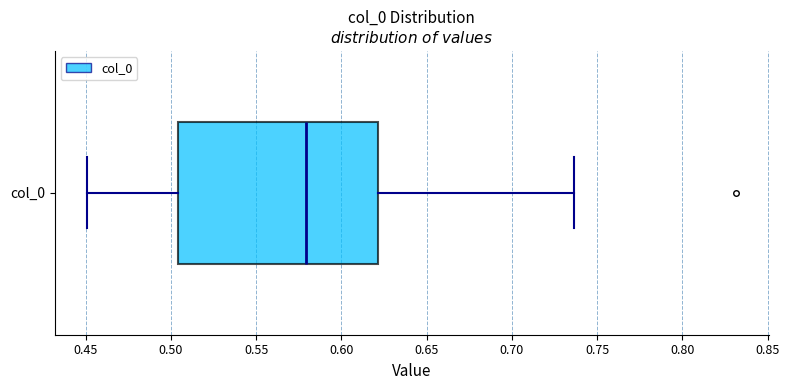

Read this box plot against the x-axis: the position of the median line, the range covered by the box, and the ends of both whiskers. The values are not printed on the chart, so give them approximately, as read against the axis.

median 0.580, box 0.505 to 0.620, whiskers 0.450 to 0.735